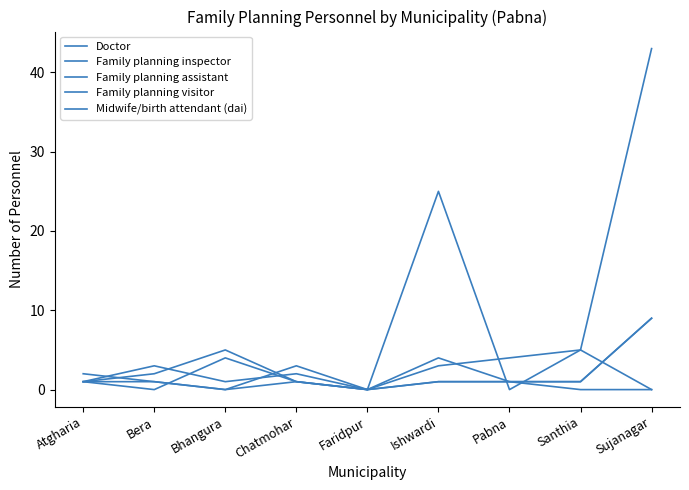

Reading left to right, extract all data points from this chart.

Doctor: Atgharia=1	Bera=1	Bhangura=0	Chatmohar=1	Faridpur=0	Ishwardi=1	Pabna=1	Santhia=0	Sujanagar=0
Family planning inspector: Atgharia=1	Bera=0	Bhangura=4	Chatmohar=1	Faridpur=0	Ishwardi=1	Pabna=1	Santhia=1	Sujanagar=9
Family planning assistant: Atgharia=1	Bera=3	Bhangura=1	Chatmohar=2	Faridpur=0	Ishwardi=3	Pabna=4	Santhia=5	Sujanagar=43
Family planning visitor: Atgharia=1	Bera=2	Bhangura=5	Chatmohar=1	Faridpur=0	Ishwardi=4	Pabna=1	Santhia=1	Sujanagar=9
Midwife/birth attendant (dai): Atgharia=2	Bera=1	Bhangura=0	Chatmohar=3	Faridpur=0	Ishwardi=25	Pabna=0	Santhia=5	Sujanagar=0